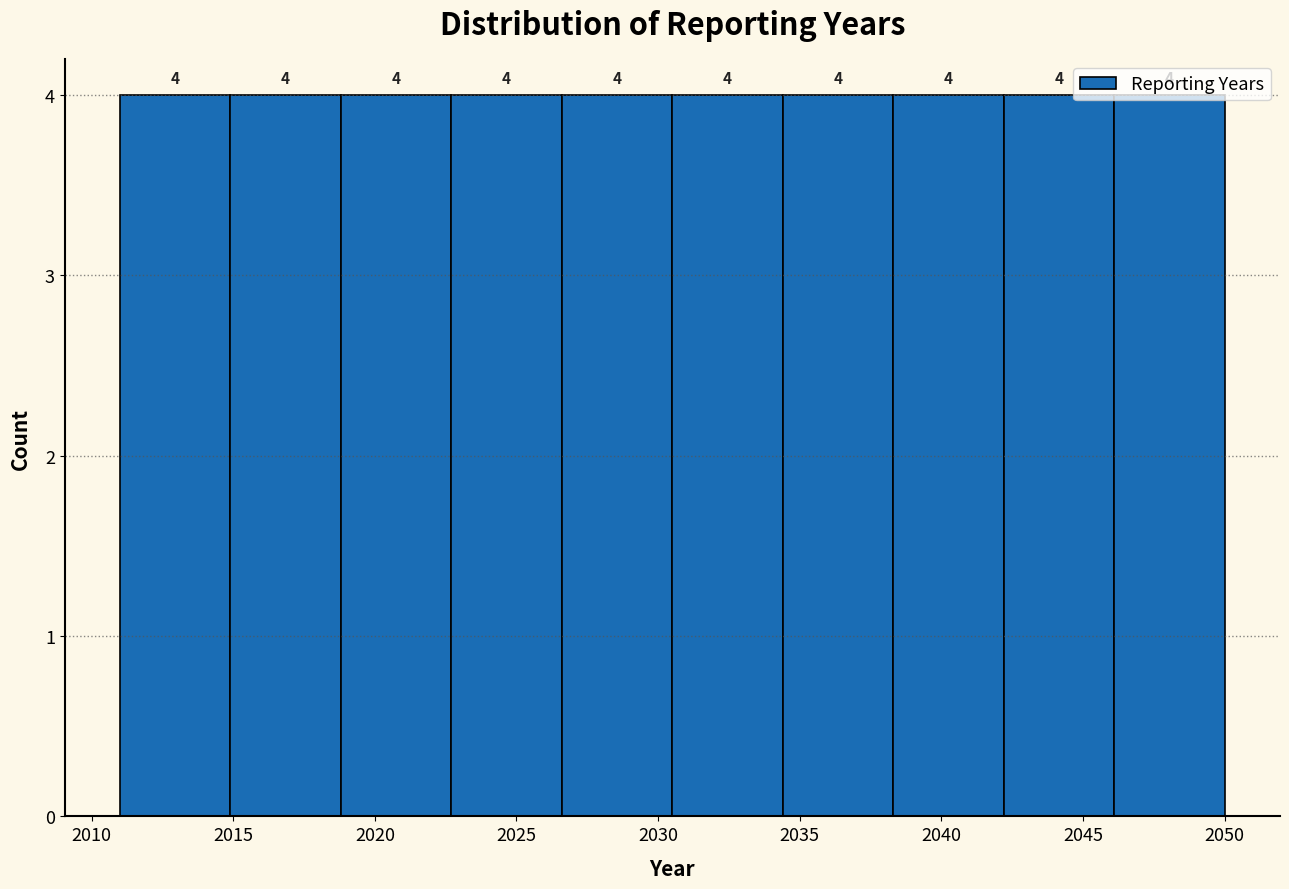

Reading left to right, transcribe this chart: for each bar, give the range it covers on the x-axis and its height. The bar edges are not printed on the chart, so give them approximately, as read against the axis.

2011.0 to 2014.9: 4
2014.9 to 2018.8: 4
2018.8 to 2022.7: 4
2022.7 to 2026.6: 4
2026.6 to 2030.5: 4
2030.5 to 2034.4: 4
2034.4 to 2038.3: 4
2038.3 to 2042.2: 4
2042.2 to 2046.1: 4
2046.1 to 2050.0: 4